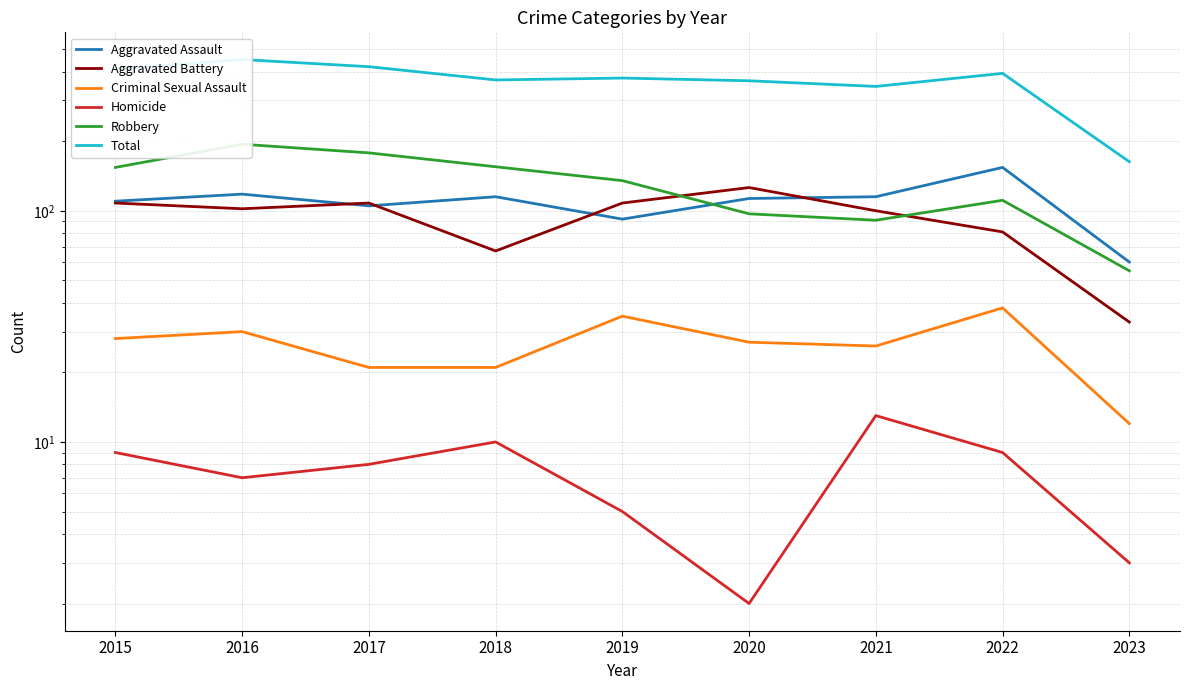

Rank the series by their maximum value, from lowest to highest.

Homicide, Criminal Sexual Assault, Aggravated Battery, Aggravated Assault, Robbery, Total